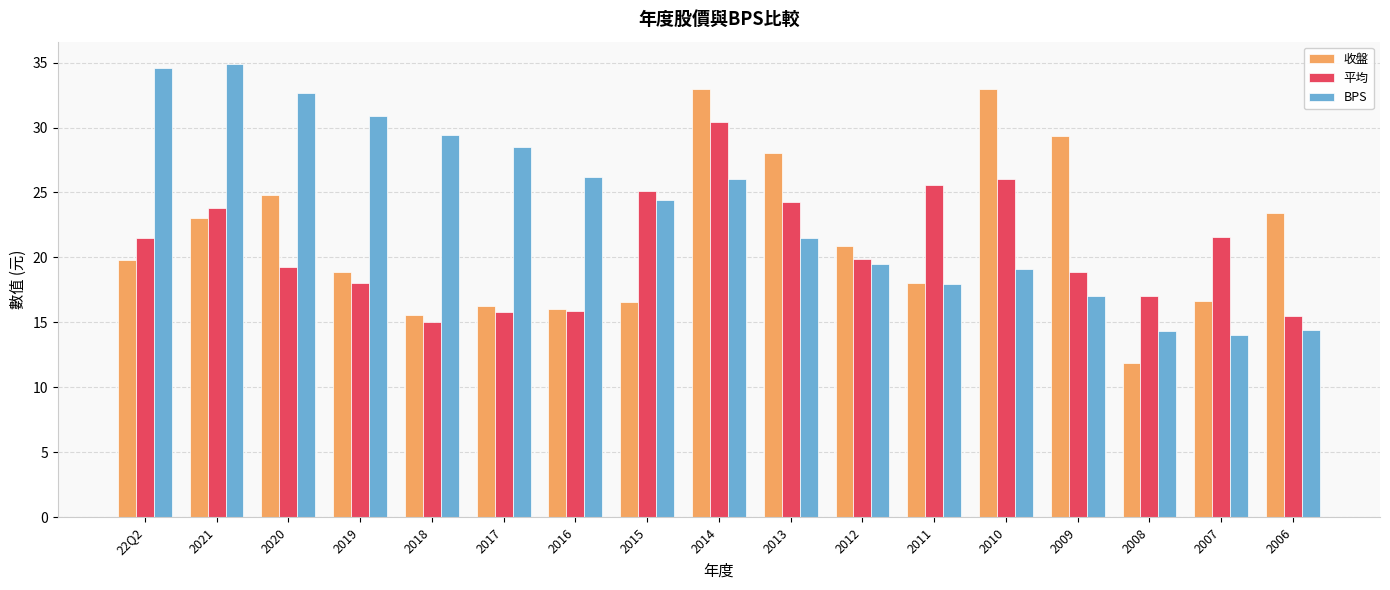

What is the difference between the second highest and second lowest values in the 平均 series?

10.5